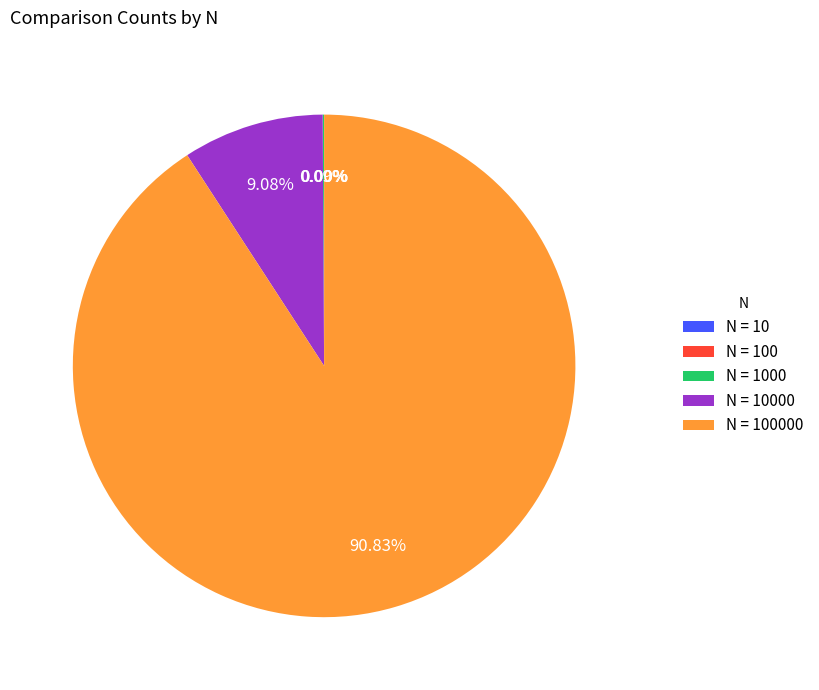

Is there a majority slice in this chart?

Yes